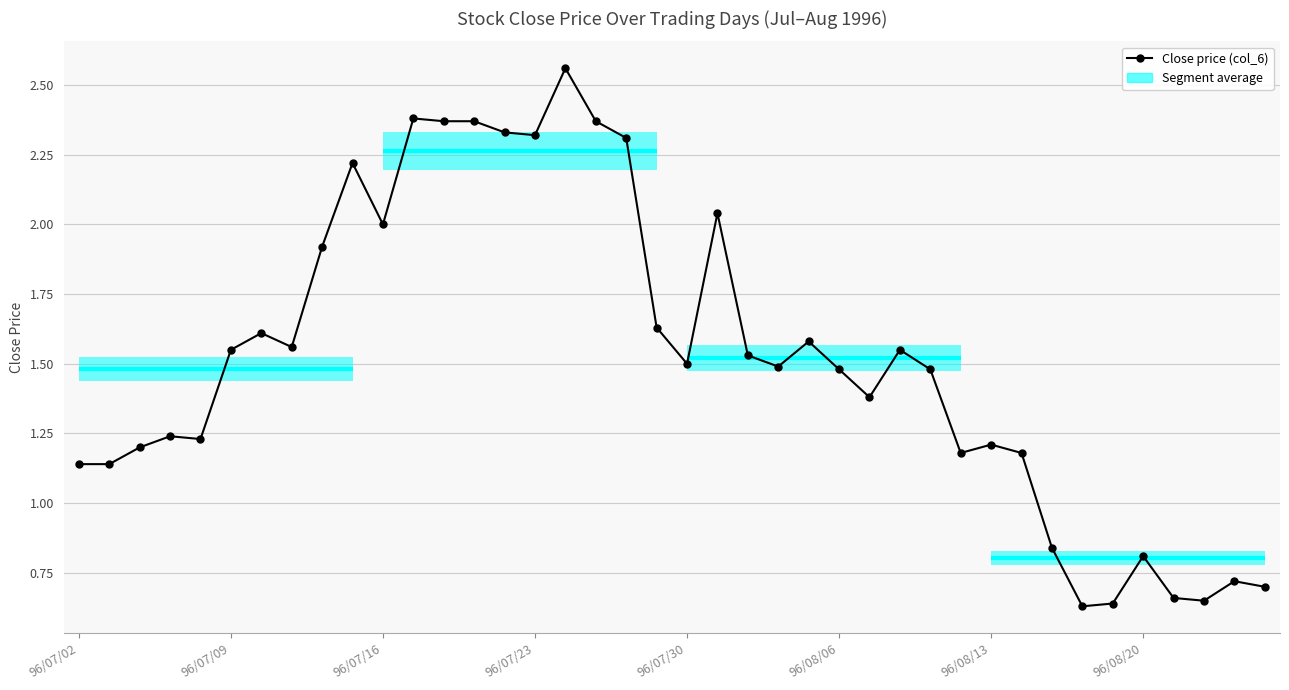

How many interior local valleys (lower than both neighbors) does the data have?

10